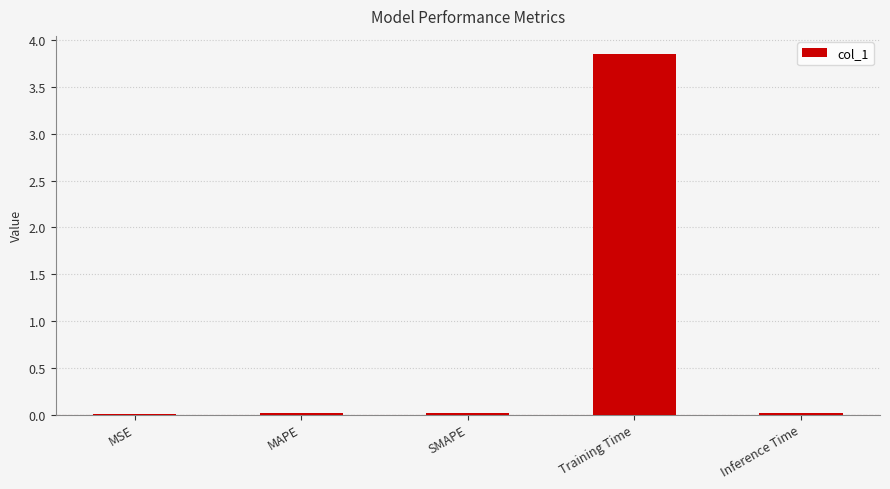

Is it true that the value at MSE is 0.0?

True